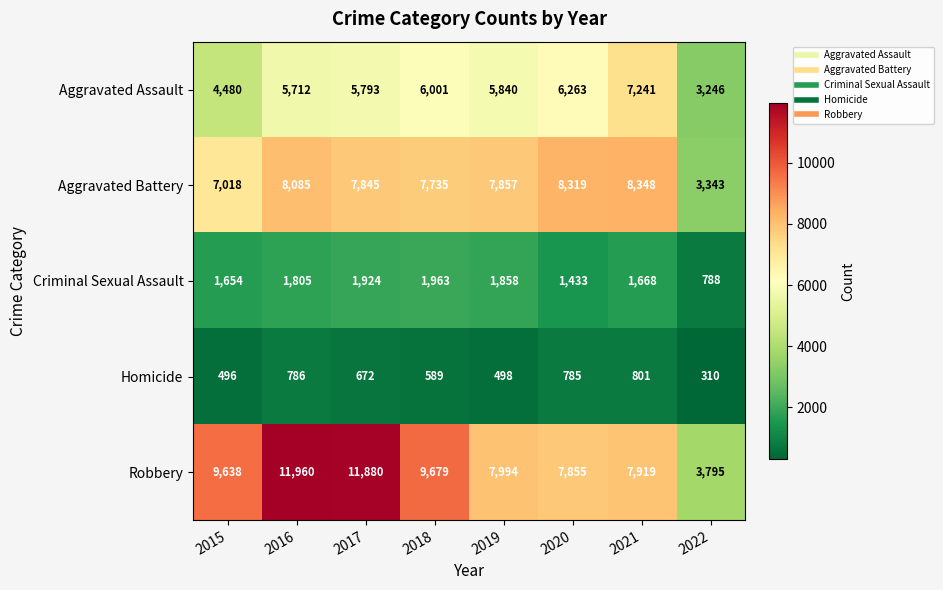

What is the difference between the Criminal Sexual Assault values at 2018 and 2021?

295